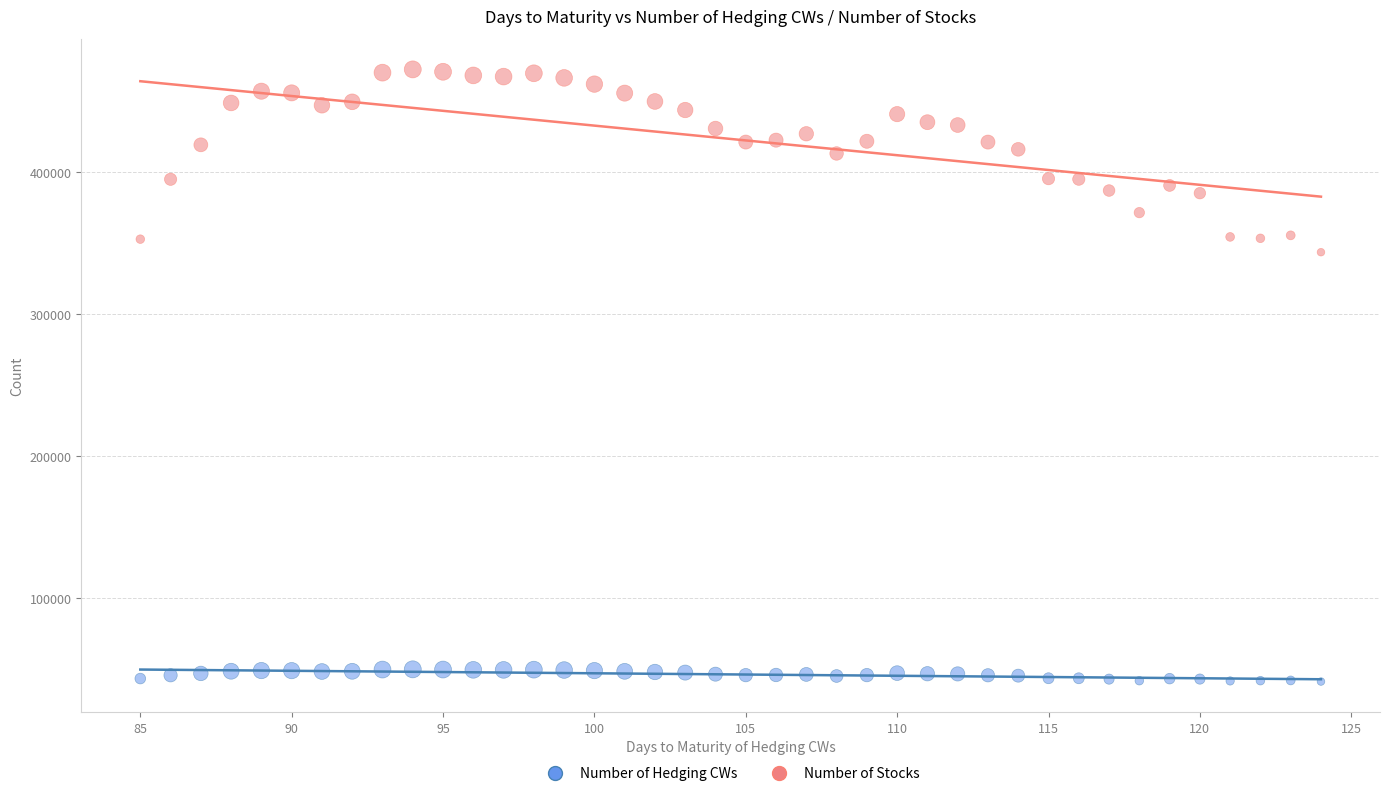

Which series contains the highest Y value?

Number of Stocks